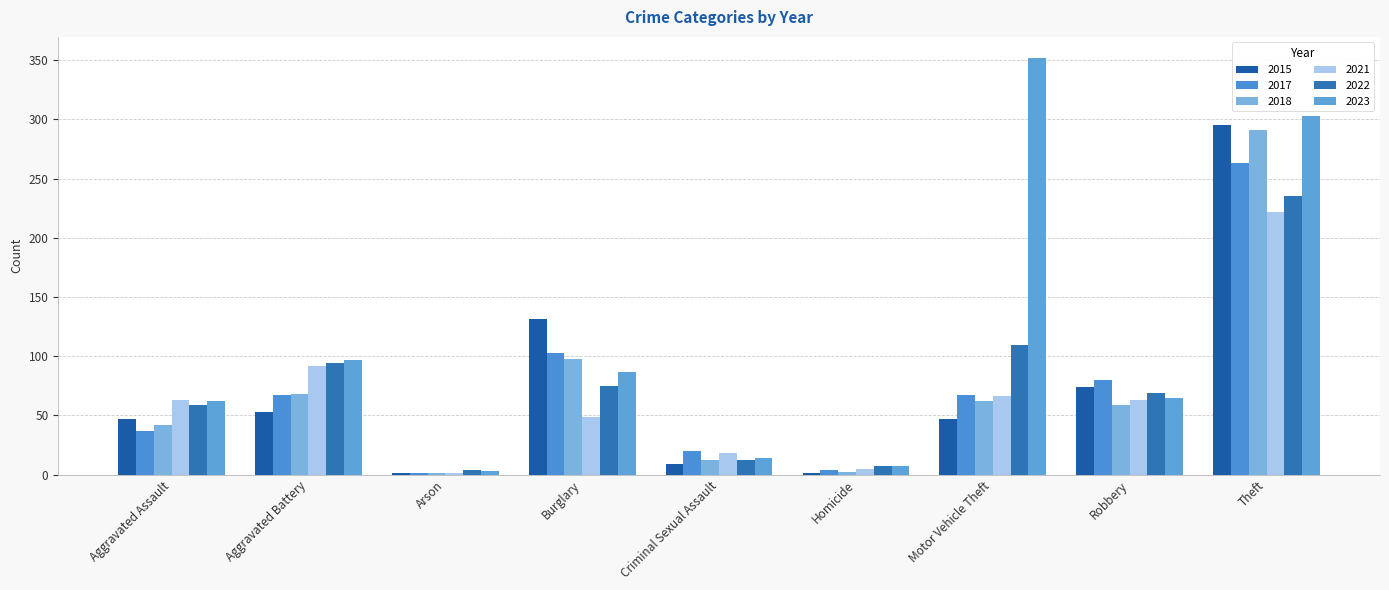

What is the total value across all series at Theft?

1609